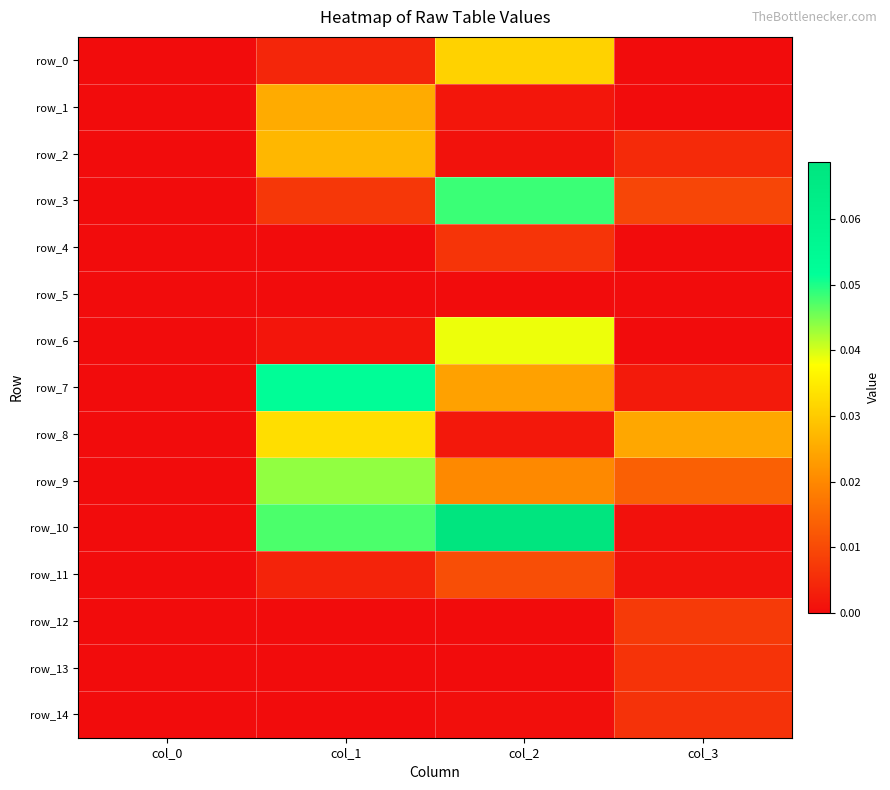

Count the number of categories in the chart.

4